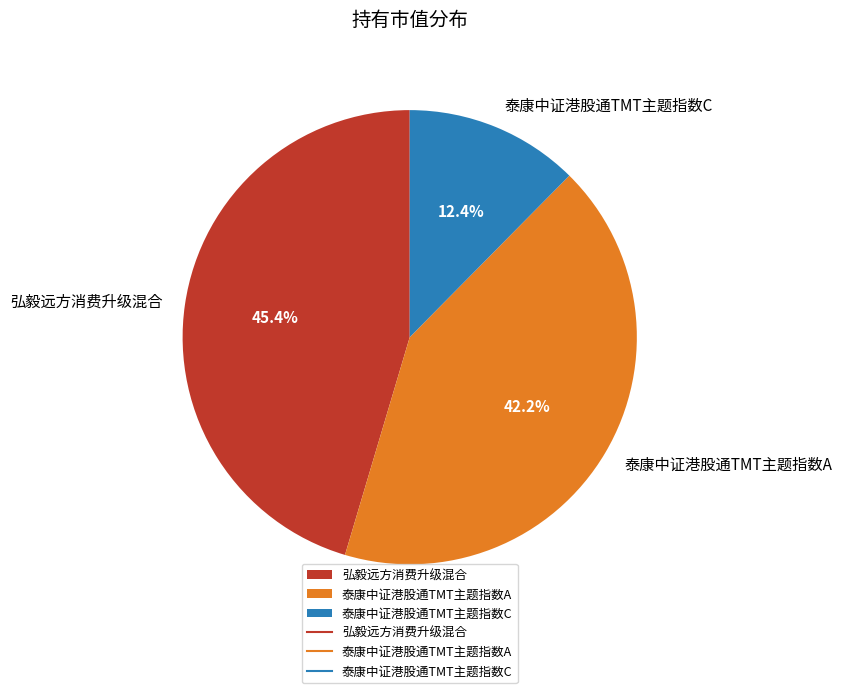

To the nearest percent, what portion does 泰康中证港股通TMT主题指数C represent?

12%